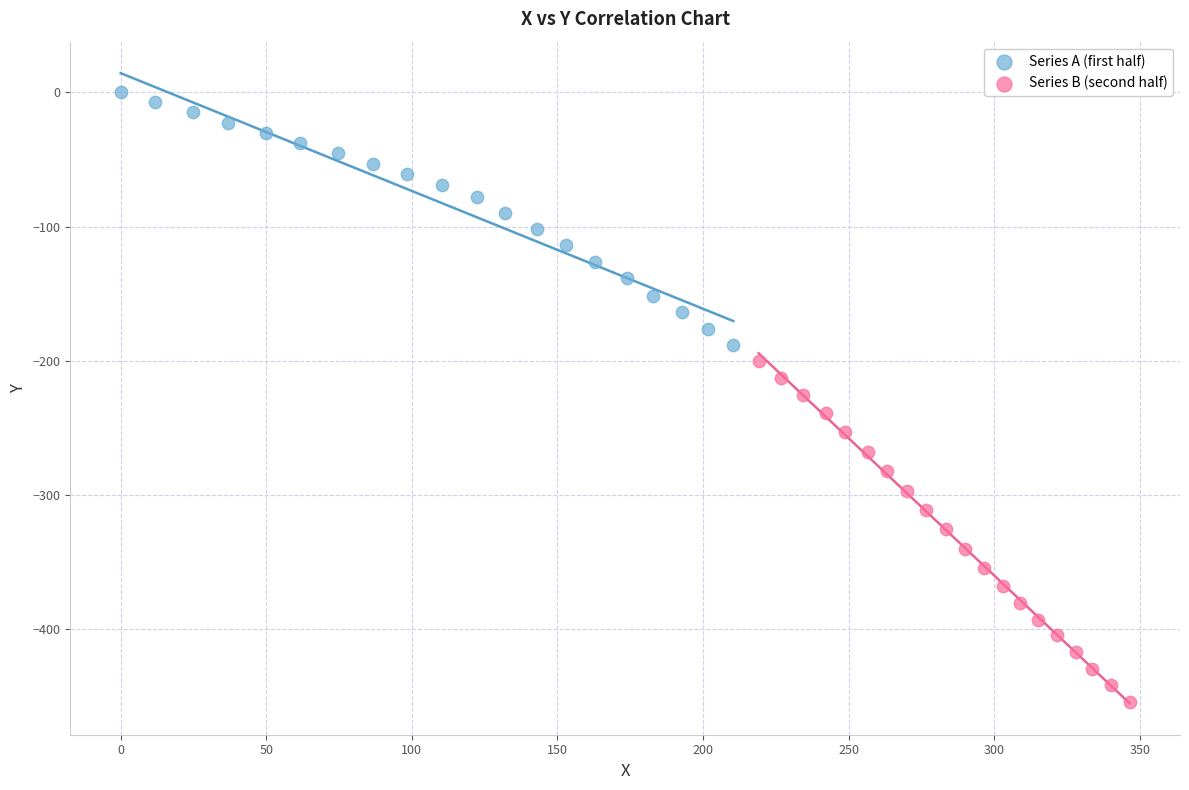

Which series reaches the maximum Y coordinate?

Series A (first half)